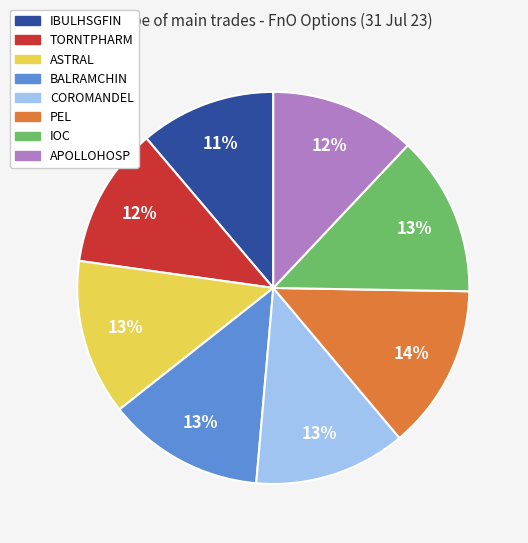

To the nearest percent, what portion does APOLLOHOSP represent?

12%